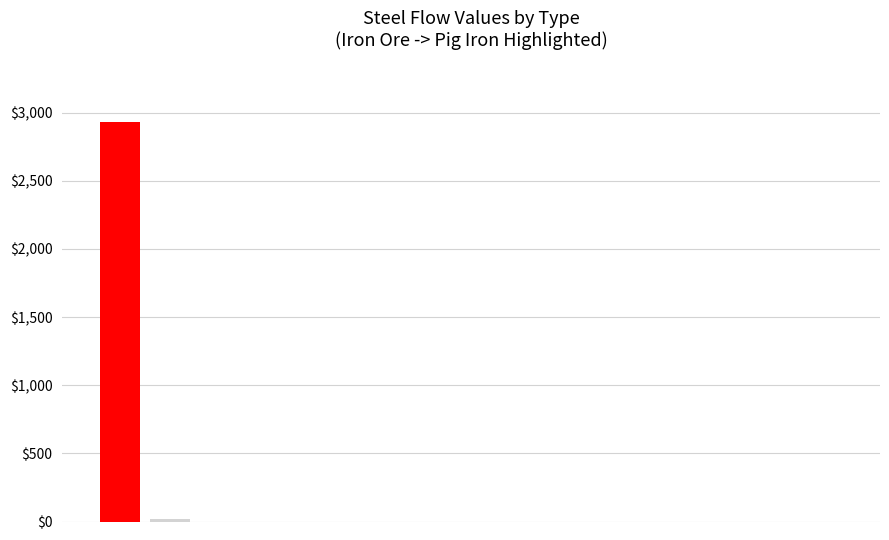

What is the sum of all values?

2948.5